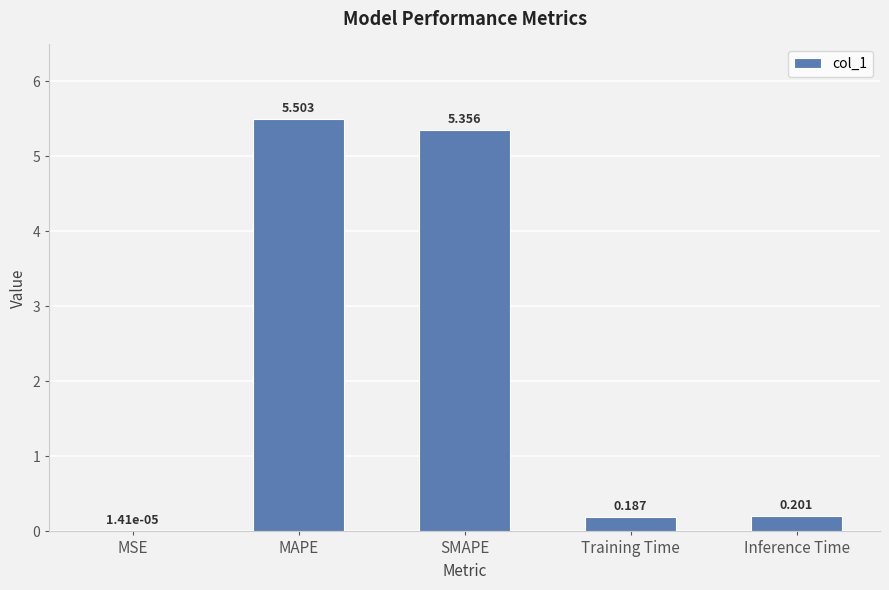

At which category does the chart reach its peak across all series?

MAPE